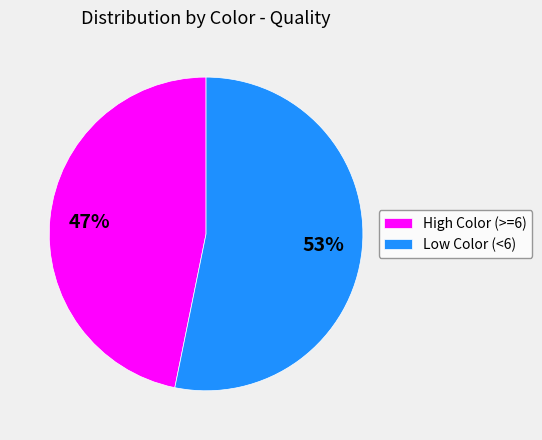

To the nearest percent, what is the combined percentage of Low Color (<6) and High Color (>=6)?

100%